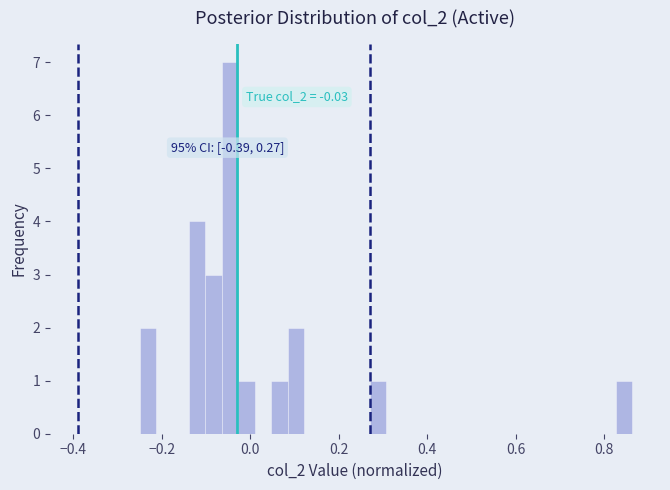

Read against the x-axis, roughly where is the centre of the tallest bar?

-0.04